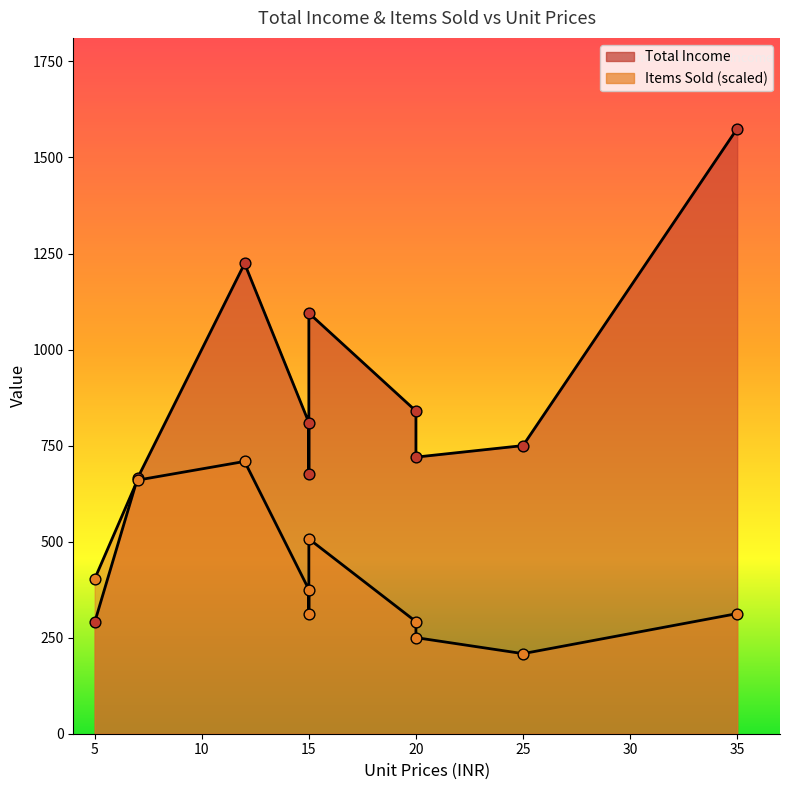

At how many categories does at least one series exceed 1467?

1